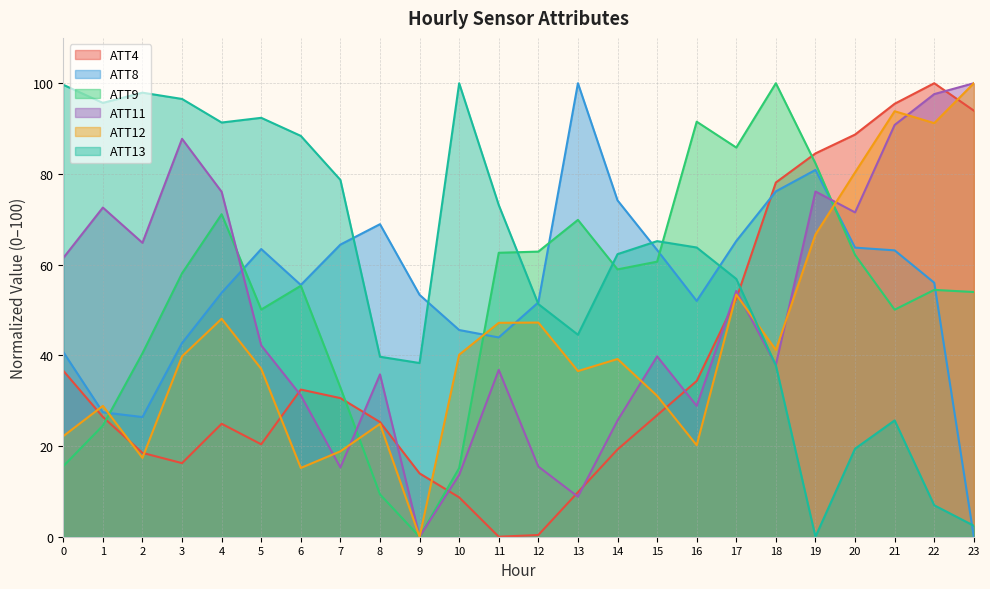

How many lines are shown in the chart?

6